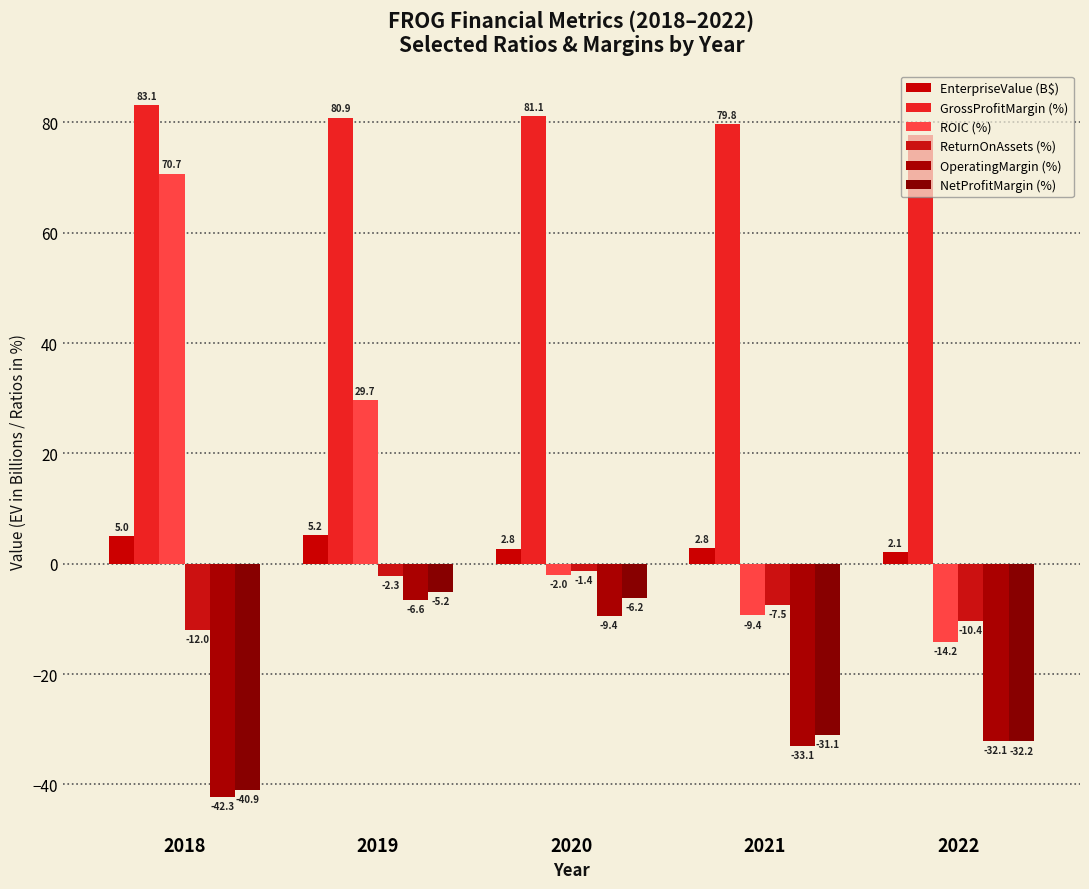

What is the value of the GrossProfitMargin (%) bar at the 4th from the left?

79.8